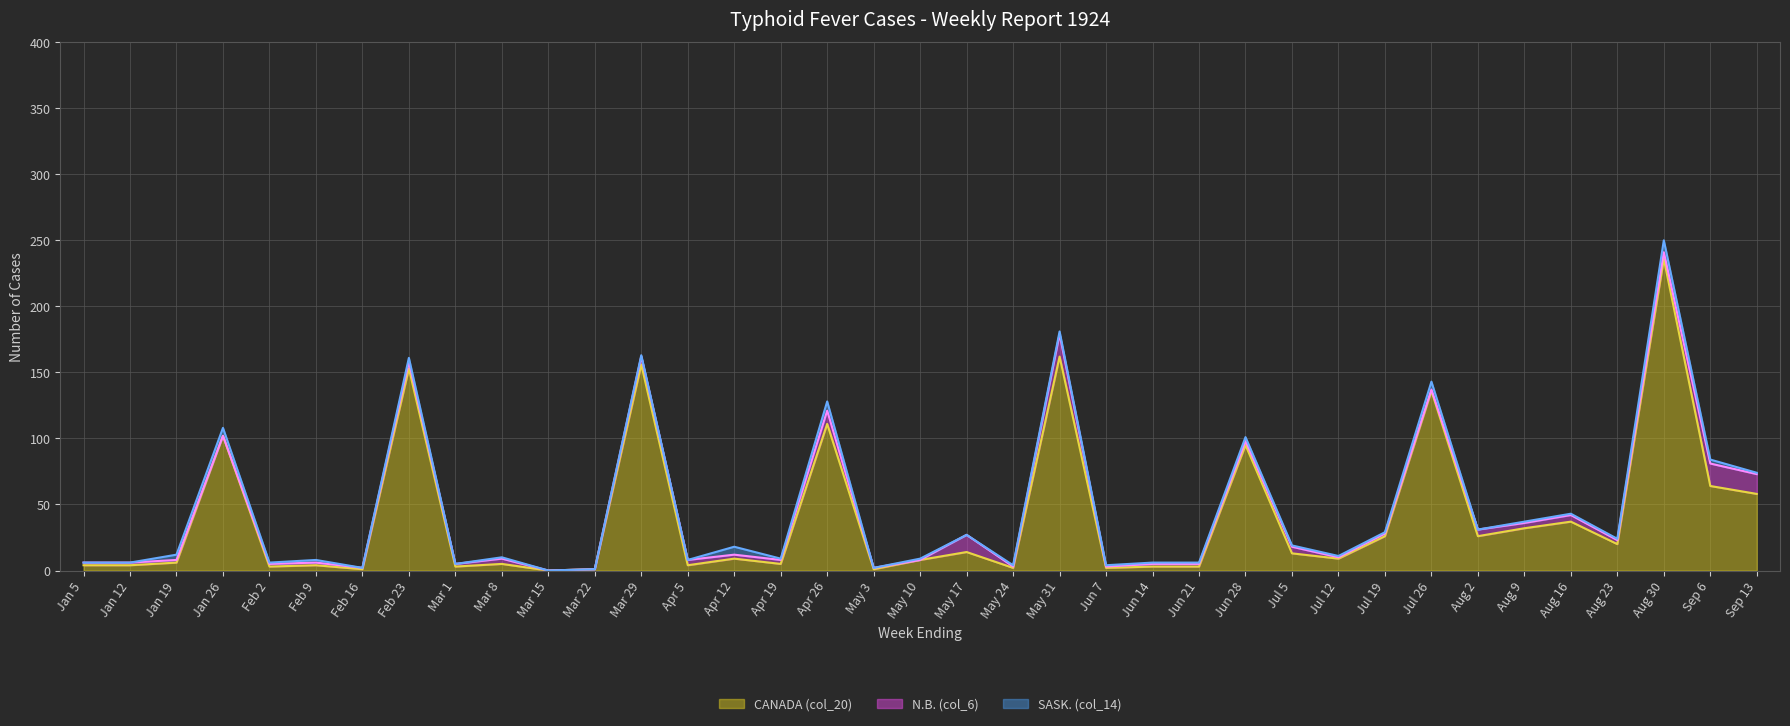

What are all the series names shown in the legend?

CANADA (col_20) (line), N.B. (col_6) (line), SASK. (col_14) (line)